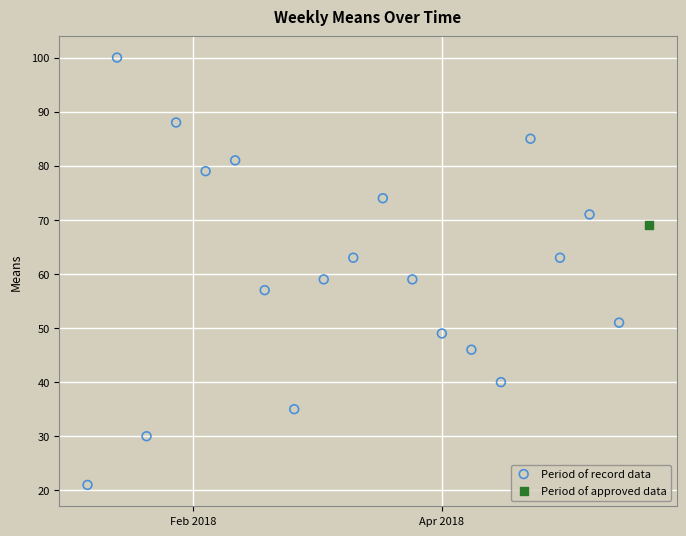

What are all the series names shown in the legend?

Period of record data, Period of approved data